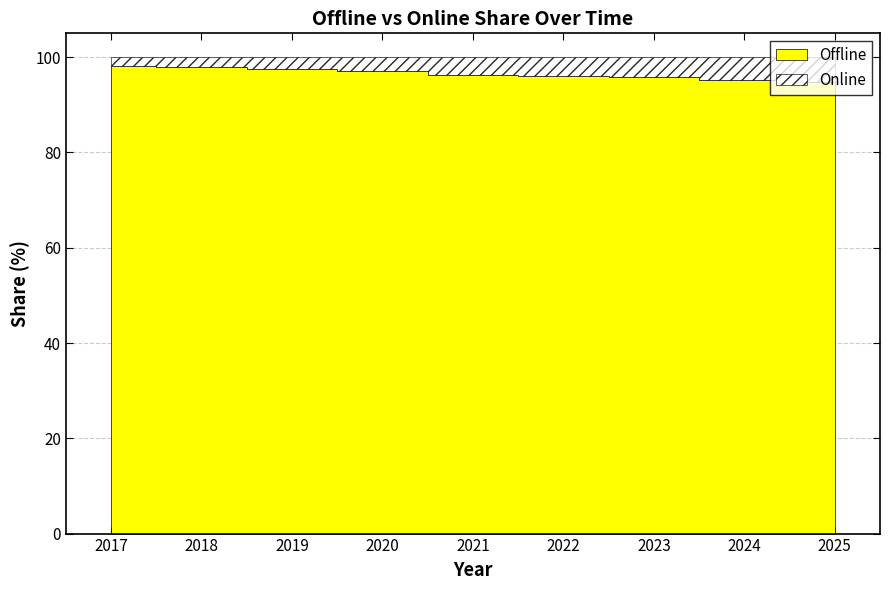

What is the value of the Offline point at the 8th from the left?

95.3